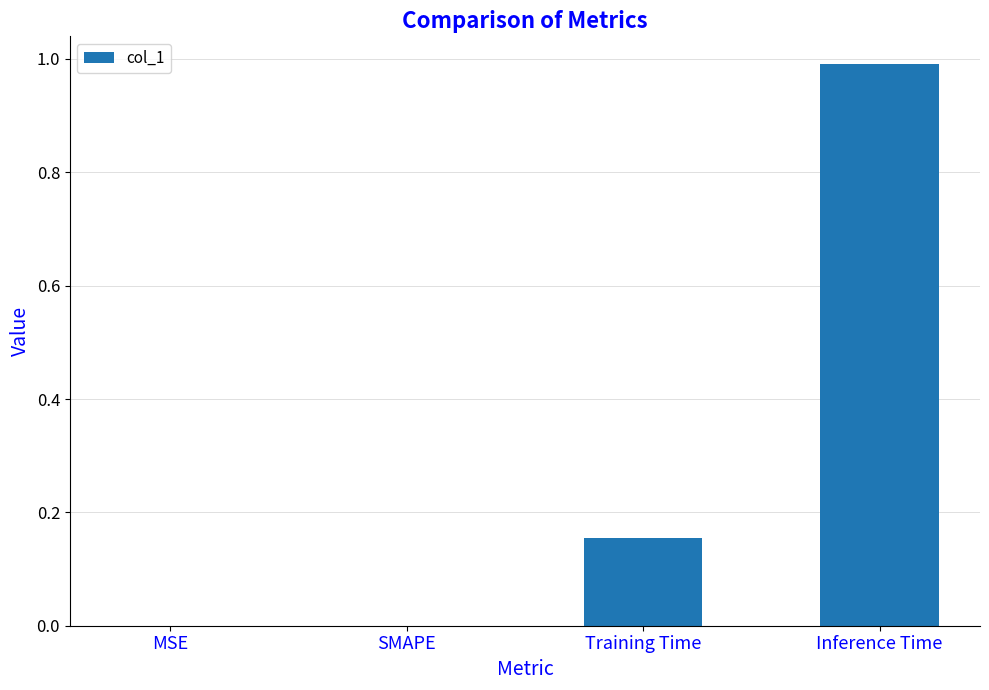

True or false: the data shows 0.0 at SMAPE.

True